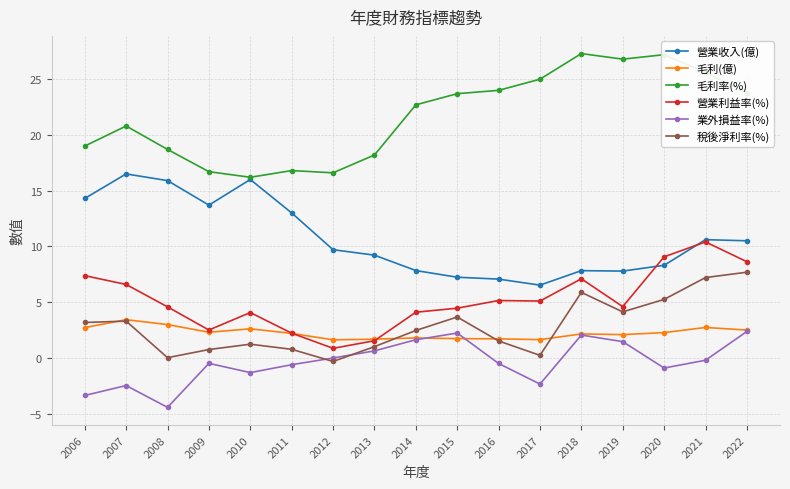

At 2008, list the series in order from largest to smallest.

毛利率(%), 營業收入(億), 營業利益率(%), 毛利(億), 稅後淨利率(%), 業外損益率(%)